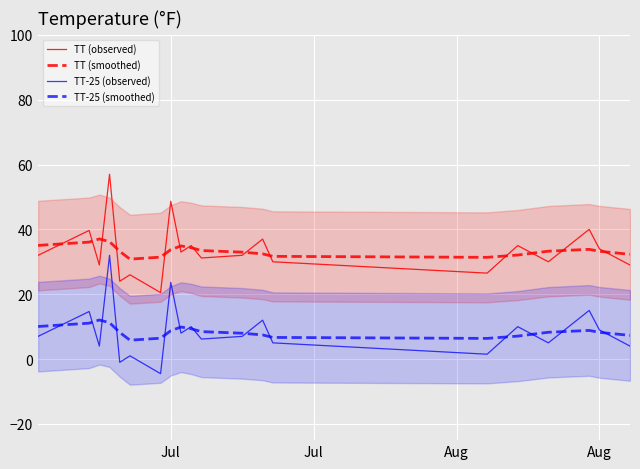

True or false: TT (observed) has more than 2 points higher than both neighbors.

True